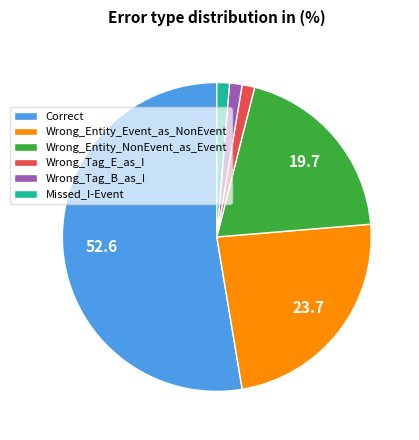

Do Missed_I-Event and Wrong_Tag_E_as_I together represent more than half of the pie?

No